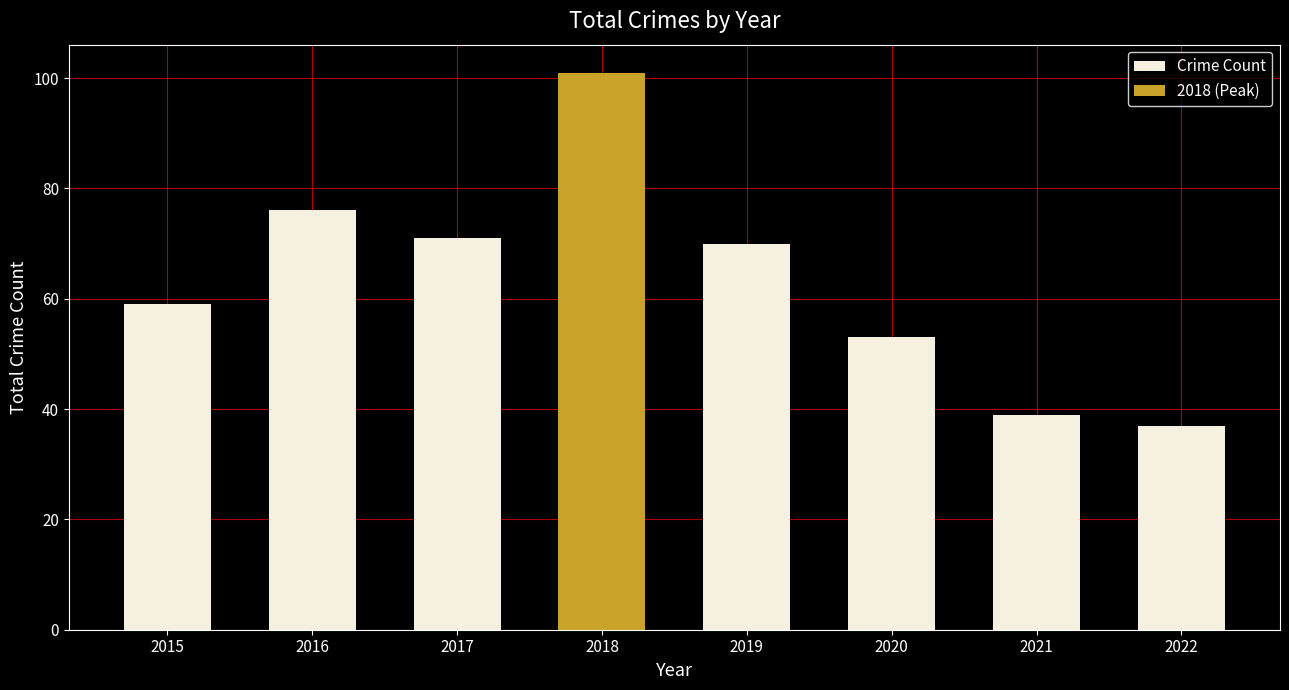

Where is the data nearest to the value 56?

2015